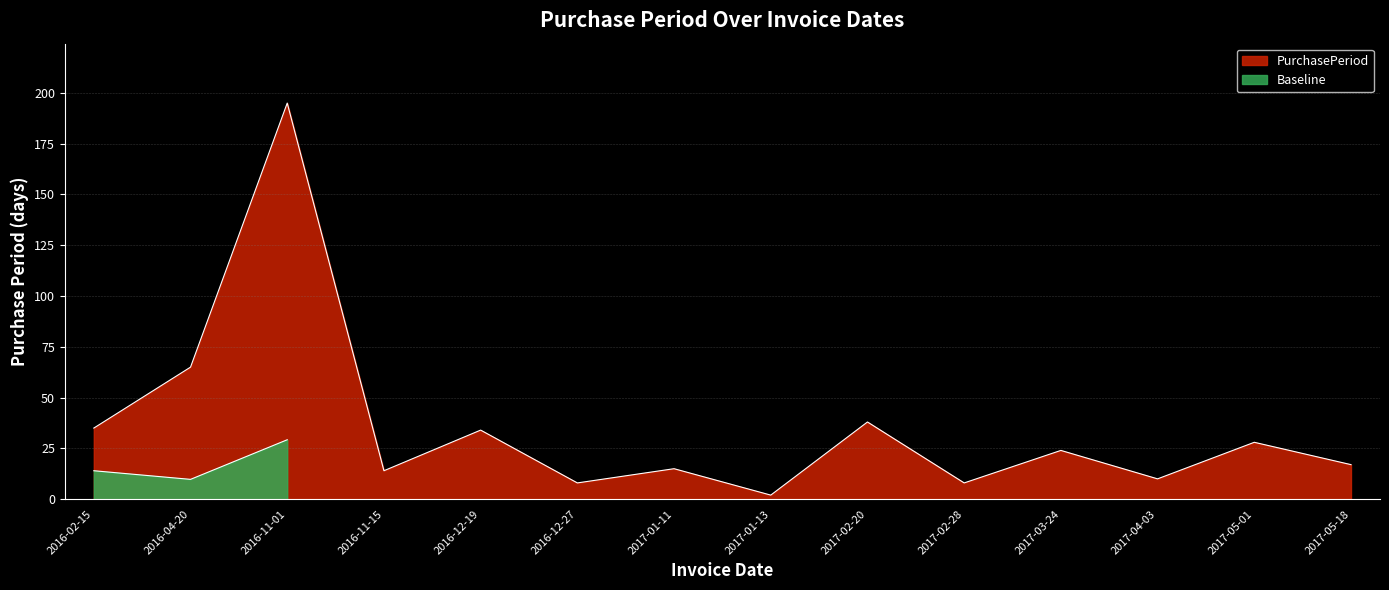

At which category does the chart reach its peak across all series?

2016-11-01